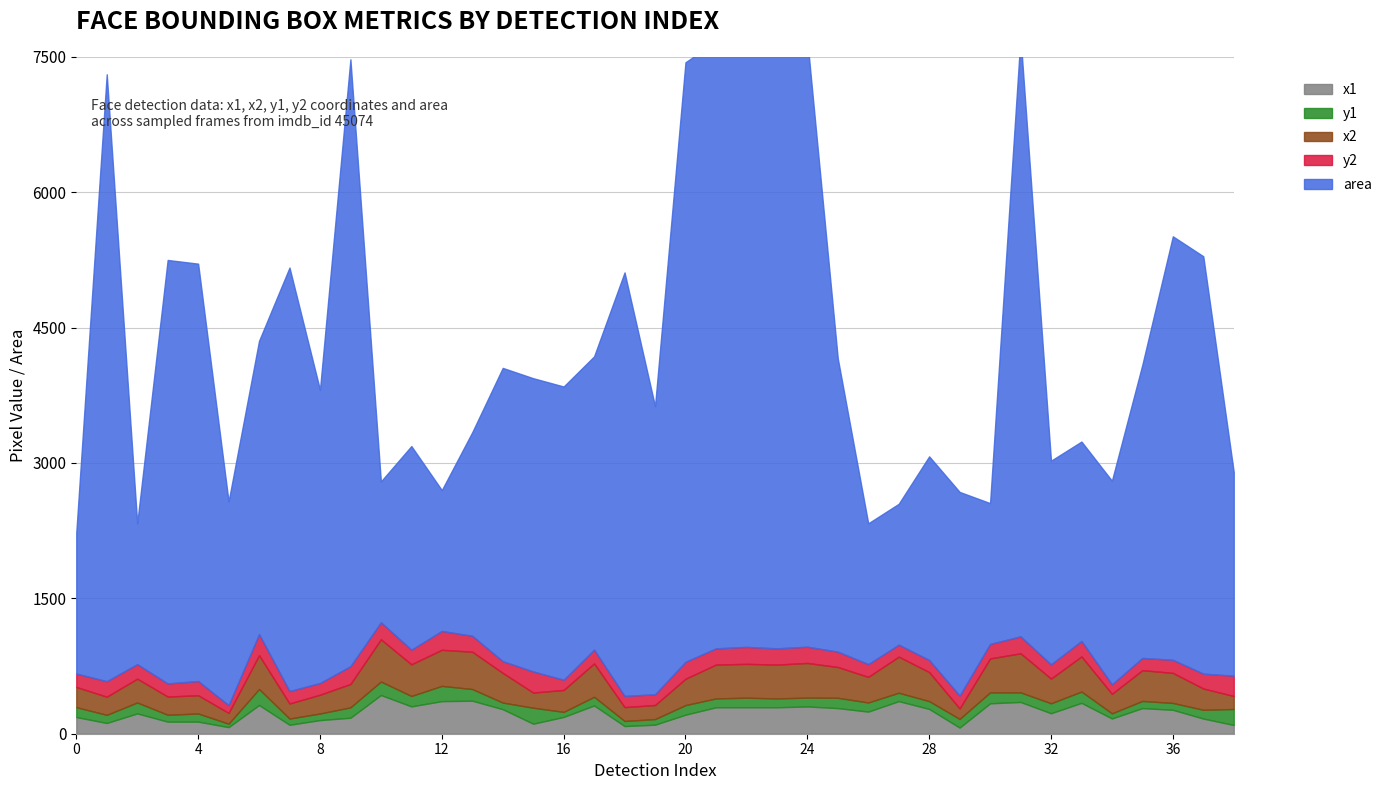

Reading left to right, what are all the values shown in this chart?

x1: 185	119	225	134	134	73	318	99	151	177	429	303	361	366	272	111	186	313	85	100	211	293	293	293	302	284	245	361	275	68	337	352	227	342	169	284	265	168	97
x2: 224	201	264	202	202	120	375	167	208	259	468	351	400	413	329	168	243	370	154	156	292	375	375	375	384	341	284	400	322	116	376	433	274	389	216	341	333	236	144
y1: 109	90	121	76	90	38	177	69	73	115	149	115	169	129	73	177	56	96	56	62	106	98	106	98	98	114	101	93	86	96	121	106	110	125	57	79	76	97	177
y2: 149	172	161	145	158	86	234	138	130	197	189	162	209	177	130	234	113	153	124	119	188	180	188	180	180	171	141	133	134	143	161	188	158	172	105	136	145	165	225
area: 1560	6724	1560	4692	4624	2256	3249	4692	3249	6724	1560	2256	1560	2256	3249	3249	3249	3249	4692	3192	6642	6724	6724	6724	6724	3249	1560	1560	2256	2256	1560	6642	2256	2209	2256	3249	4692	4624	2256